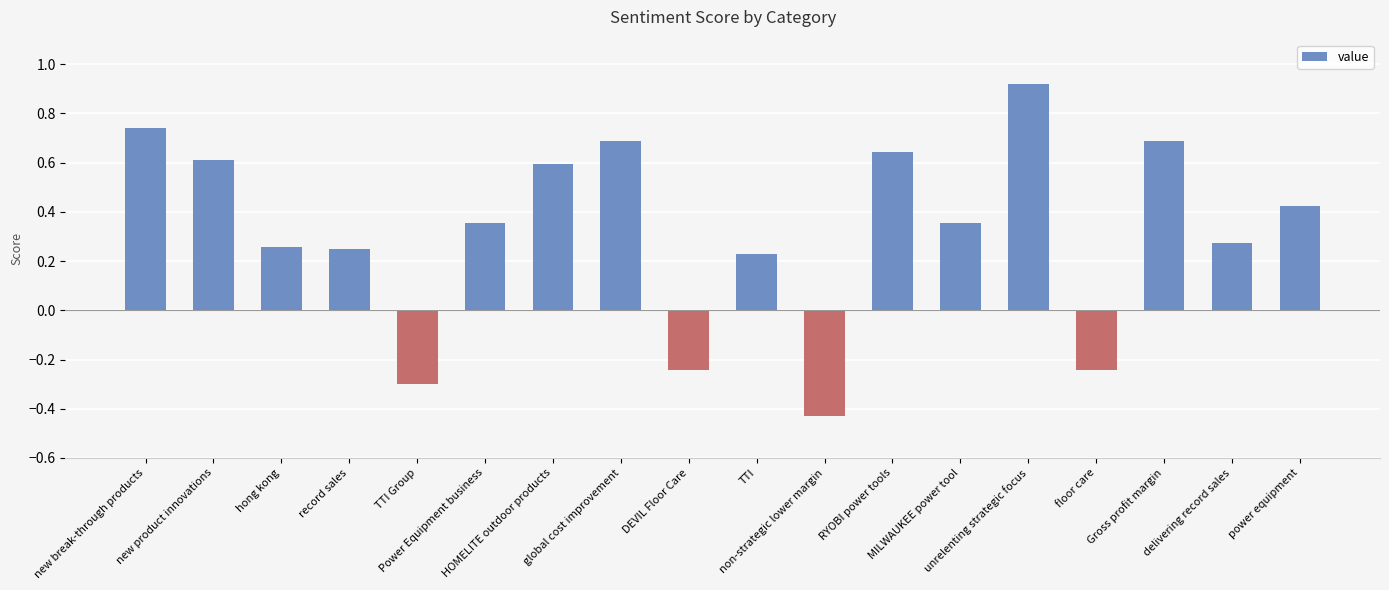

True or false: the data shows 0.6 at HOMELITE outdoor products.

True